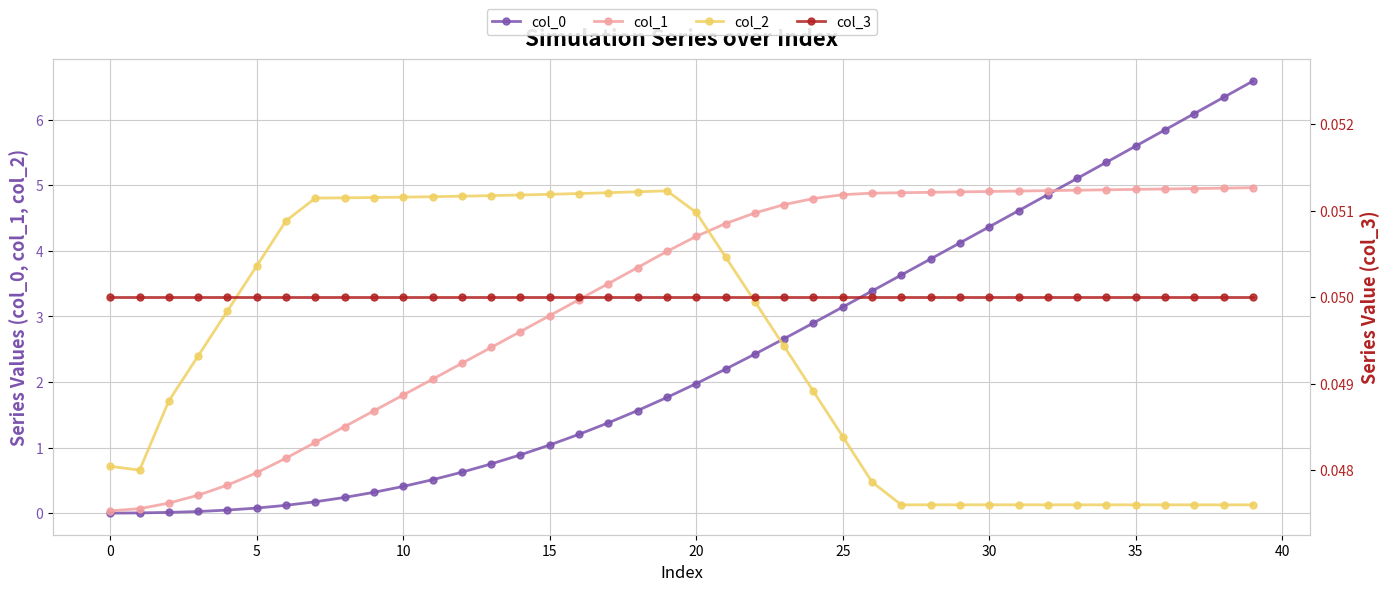

Reading right to left, extract all data points from this chart.

col_0: 6.6	6.3	6.1	5.8	5.6	5.4	5.1	4.9	4.6	4.4	4.1	3.9	3.6	3.4	3.1	2.9	2.7	2.4	2.2	2.0	1.8	1.6	1.4	1.2	1.0	0.9	0.8	0.6	0.5	0.4	0.3	0.2	0.2	0.1	0.1	0.0	0.0	0.0	0.0	0.0
col_1: 5.0	5.0	5.0	4.9	4.9	4.9	4.9	4.9	4.9	4.9	4.9	4.9	4.9	4.9	4.9	4.8	4.7	4.6	4.4	4.2	4.0	3.7	3.5	3.3	3.0	2.8	2.5	2.3	2.0	1.8	1.6	1.3	1.1	0.8	0.6	0.4	0.3	0.2	0.1	0.0
col_2: 0.1	0.1	0.1	0.1	0.1	0.1	0.1	0.1	0.1	0.1	0.1	0.1	0.1	0.5	1.2	1.9	2.5	3.2	3.9	4.6	4.9	4.9	4.9	4.9	4.9	4.9	4.8	4.8	4.8	4.8	4.8	4.8	4.8	4.5	3.8	3.1	2.4	1.7	0.7	0.7
col_3: 0.1	0.1	0.1	0.1	0.1	0.1	0.1	0.1	0.1	0.1	0.1	0.1	0.1	0.1	0.1	0.1	0.1	0.1	0.1	0.1	0.1	0.1	0.1	0.1	0.1	0.1	0.1	0.1	0.1	0.1	0.1	0.1	0.1	0.1	0.1	0.1	0.1	0.1	0.1	0.1